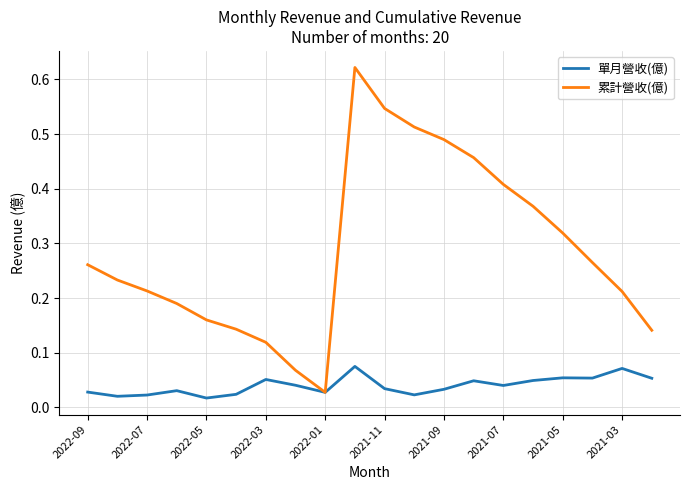

List the series in order of their overall mean, lowest first.

單月營收(億), 累計營收(億)